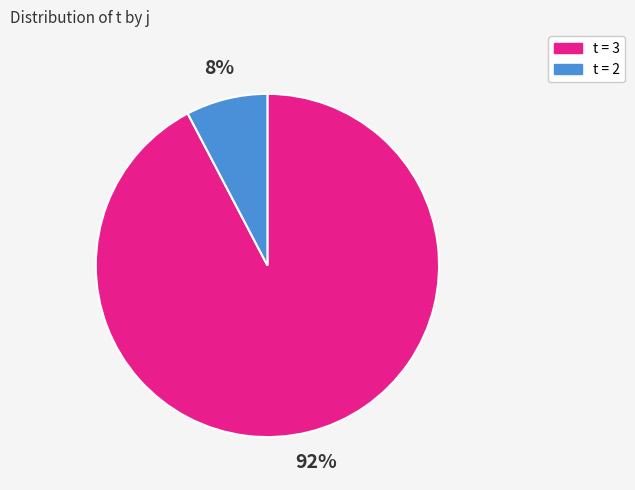

To the nearest percent, what is the average slice percentage?

50%